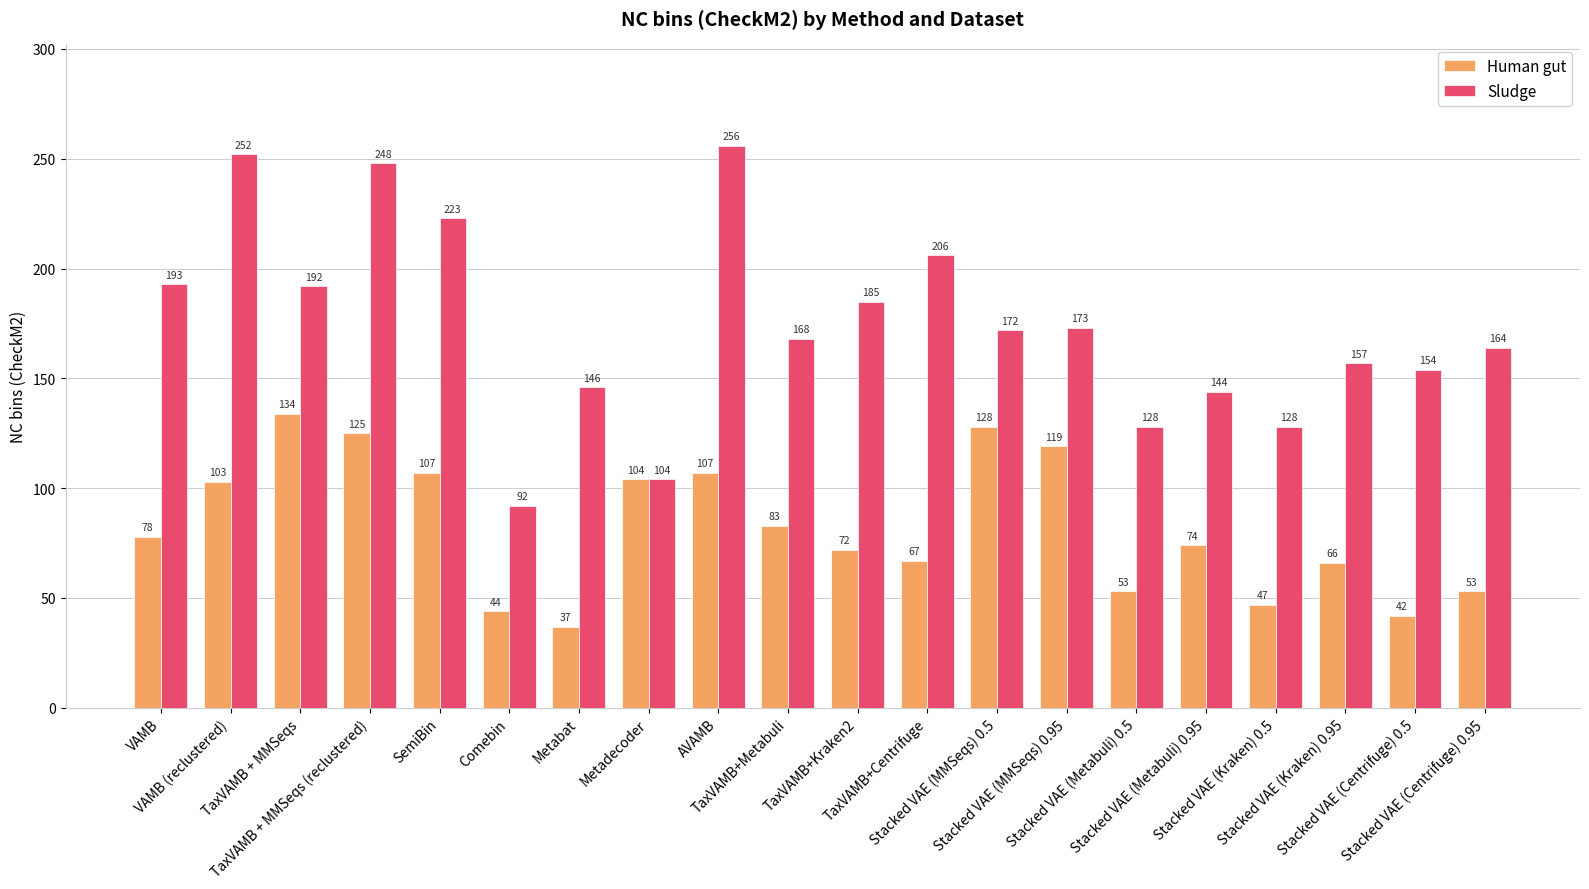

What is the average value of the Human gut series?

82